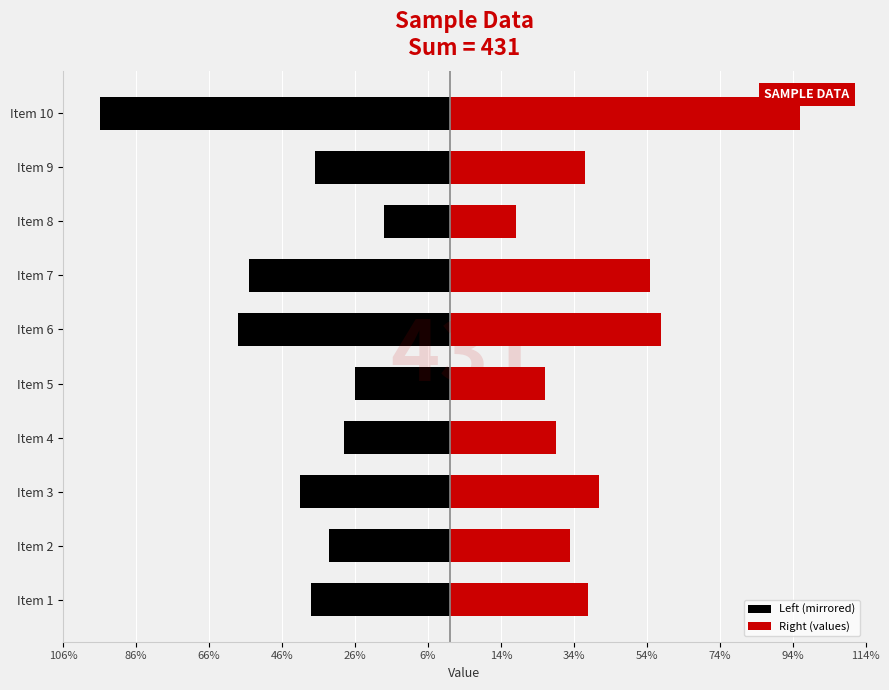

What is the difference between the second highest and minimum values in the Right (values) series?

40